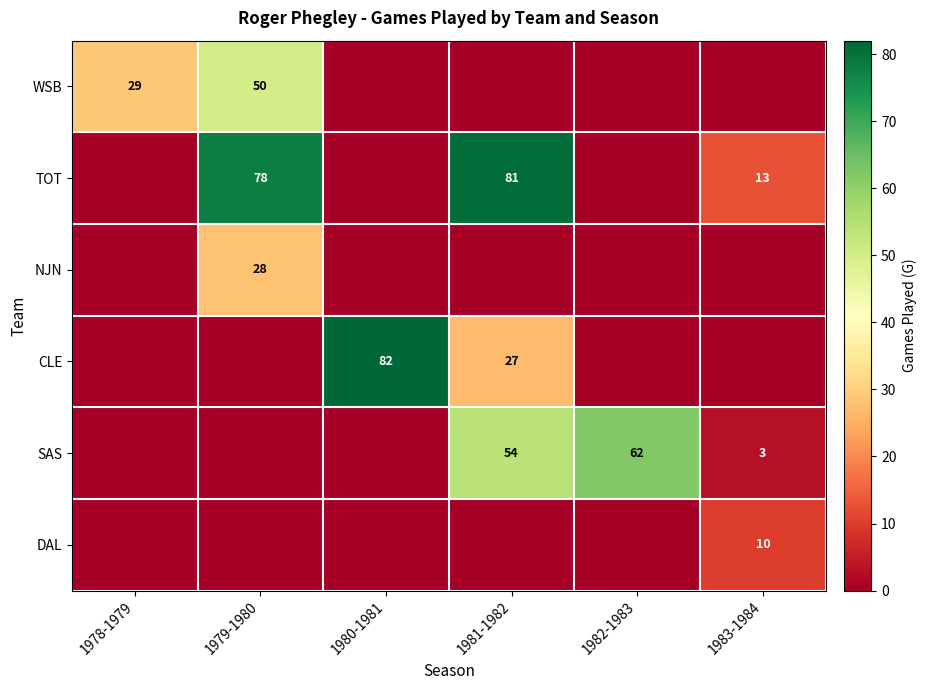

The WSB series shows 29 at 1978-1979. True or false?

True